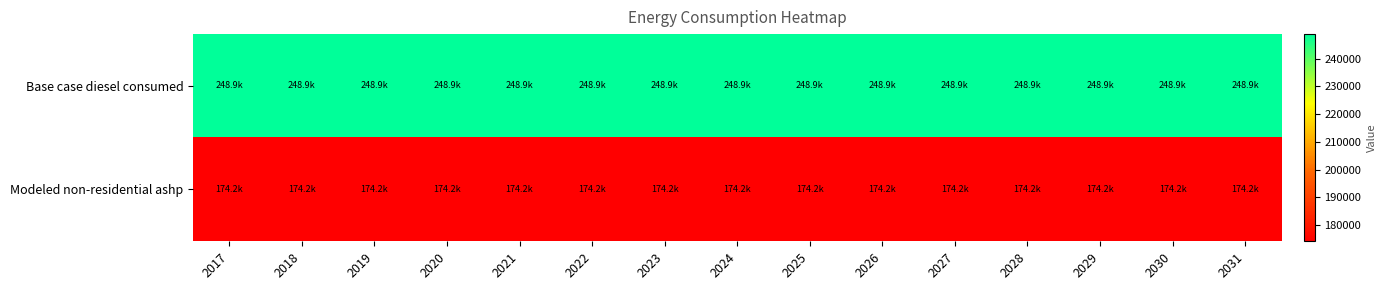

Reading left to right, extract all data points from this chart.

Base case diesel consumed: 2017=248850.6	2018=248850.6	2019=248850.6	2020=248850.6	2021=248850.6	2022=248850.6	2023=248850.6	2024=248850.6	2025=248850.6	2026=248850.6	2027=248850.6	2028=248850.6	2029=248850.6	2030=248850.6	2031=248850.6
Modeled non-residential ashp: 2017=174195.4	2018=174195.4	2019=174195.4	2020=174195.4	2021=174195.4	2022=174195.4	2023=174195.4	2024=174195.4	2025=174195.4	2026=174195.4	2027=174195.4	2028=174195.4	2029=174195.4	2030=174195.4	2031=174195.4